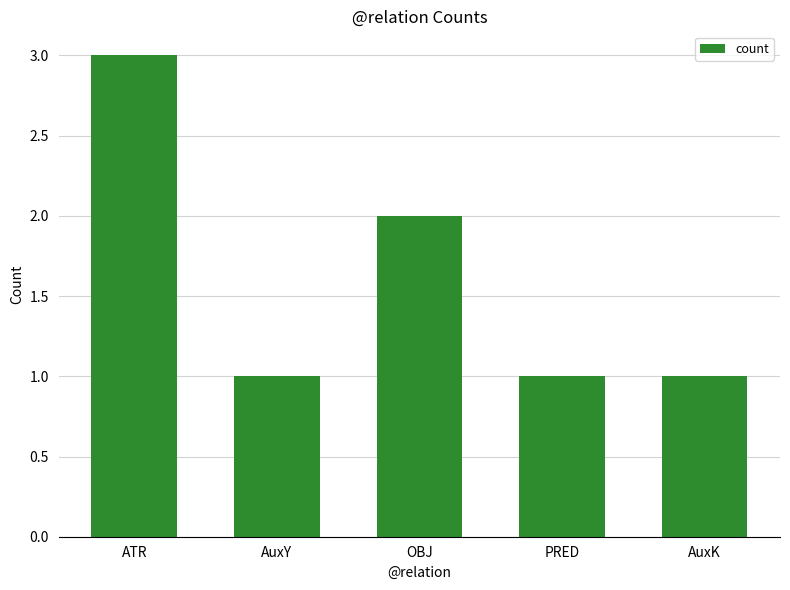

How many series are shown in this chart?

1